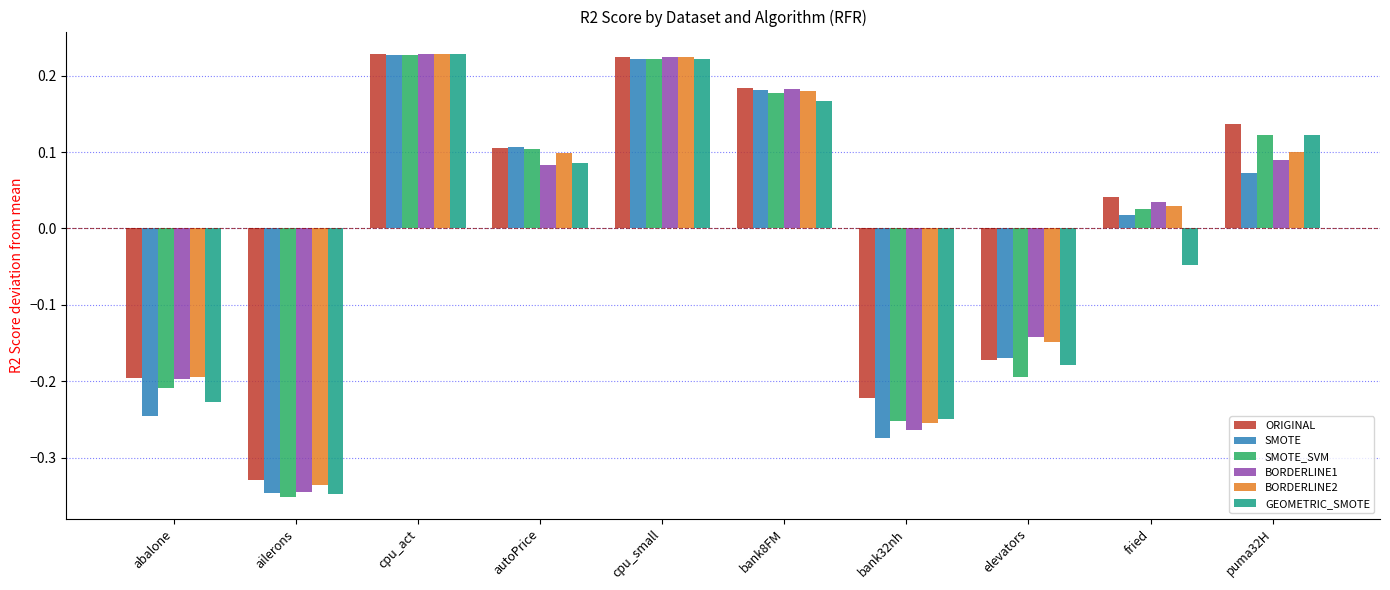

How many data points in BORDERLINE1 are less than 0?

4